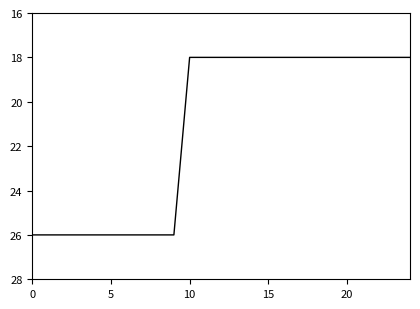

What is the smallest value displayed?

18